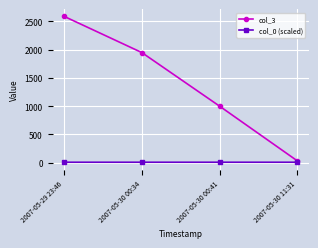

Which category has the lowest value in the col_3 series?

2007-05-30 11:31